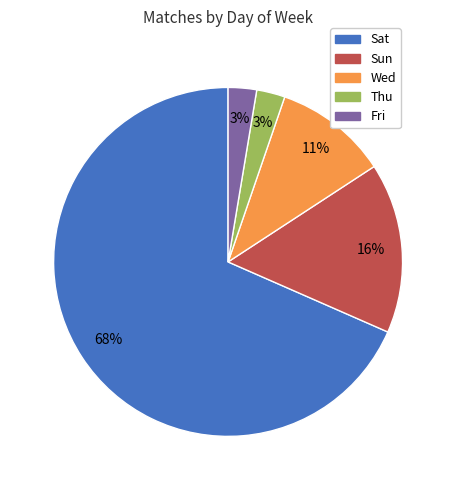

What is the largest slice in the pie chart?

Sat